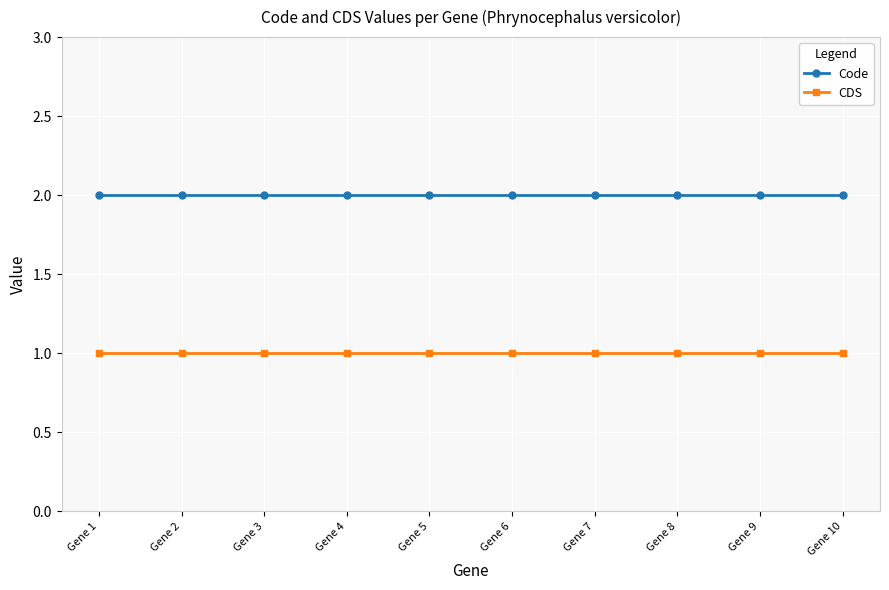

How many distinct data groups are displayed?

2